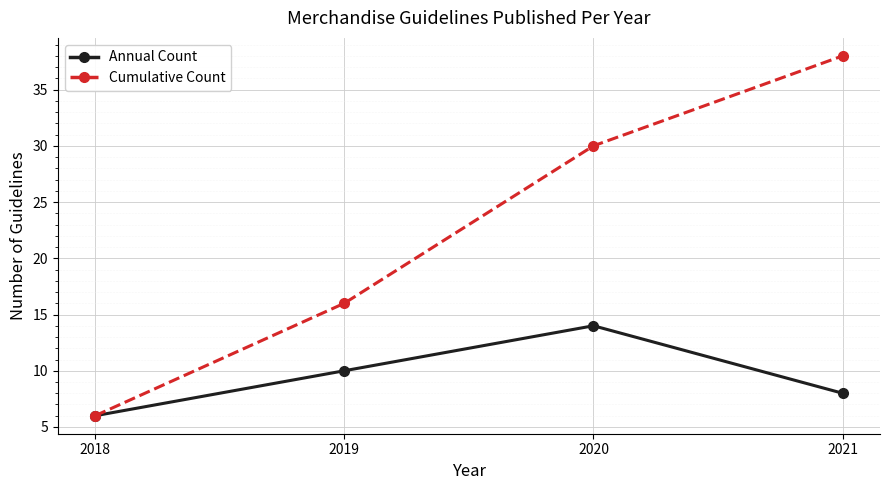

What is the difference between the maximum and minimum values in the Cumulative Count series?

32